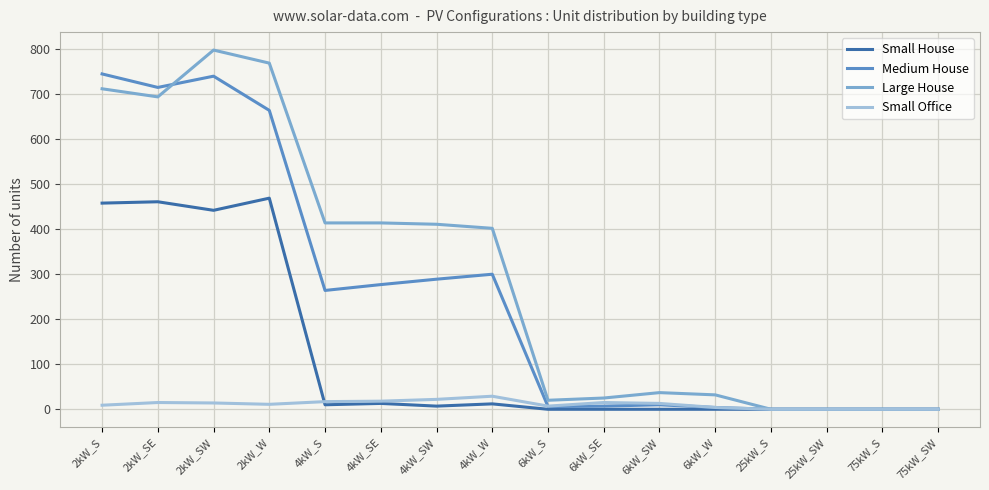

The value of Large House at 25kW_SW is 395. True or false?

False